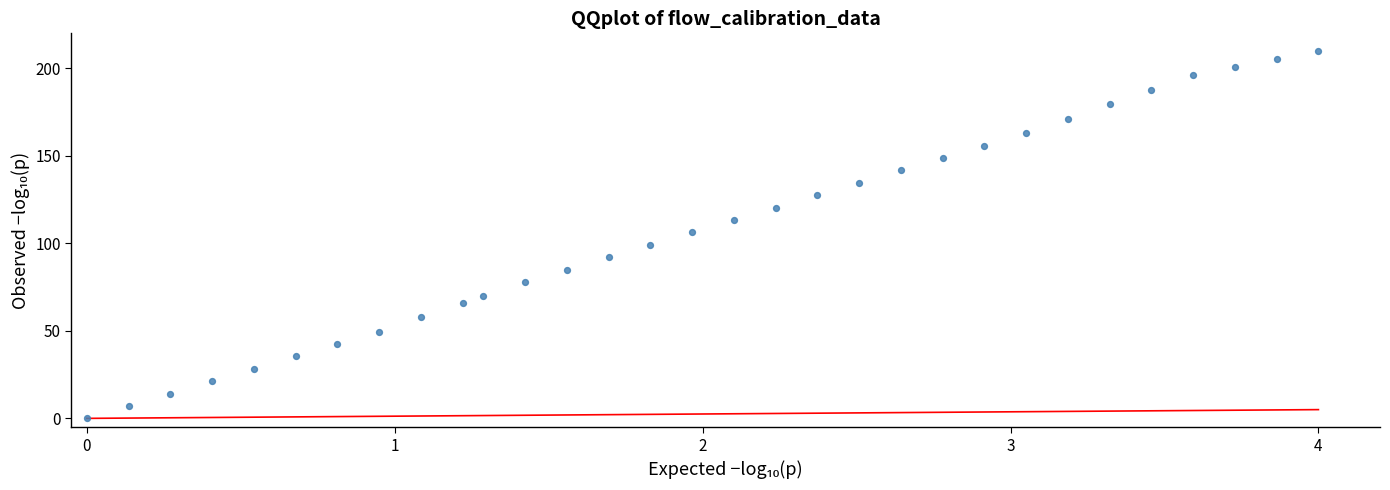

What is the range of Y values (max minus min)?

210.0